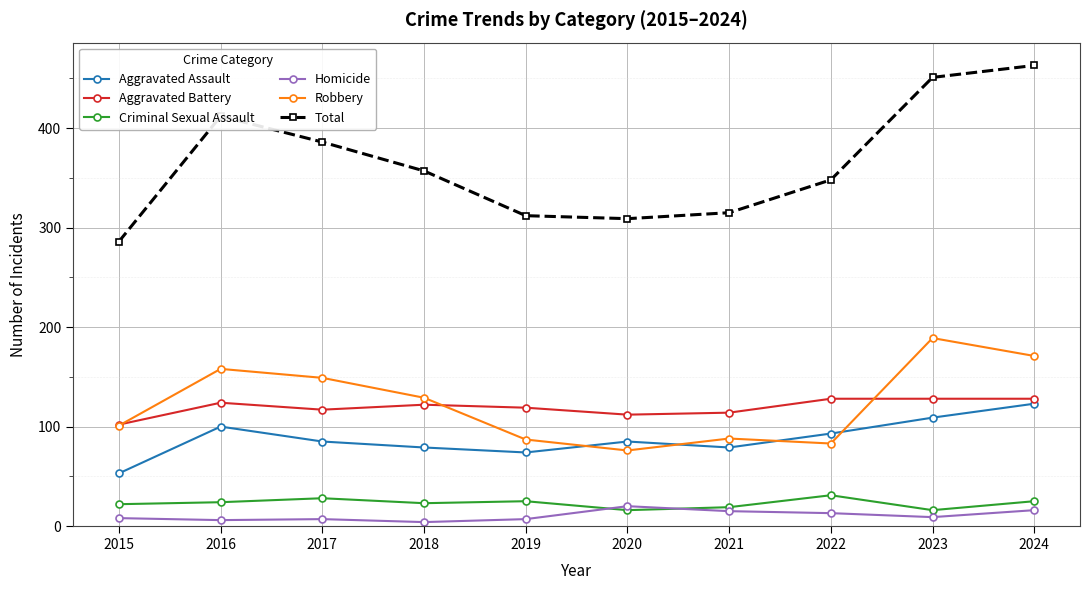

Does the chart display data point markers on the line(s)?

Yes